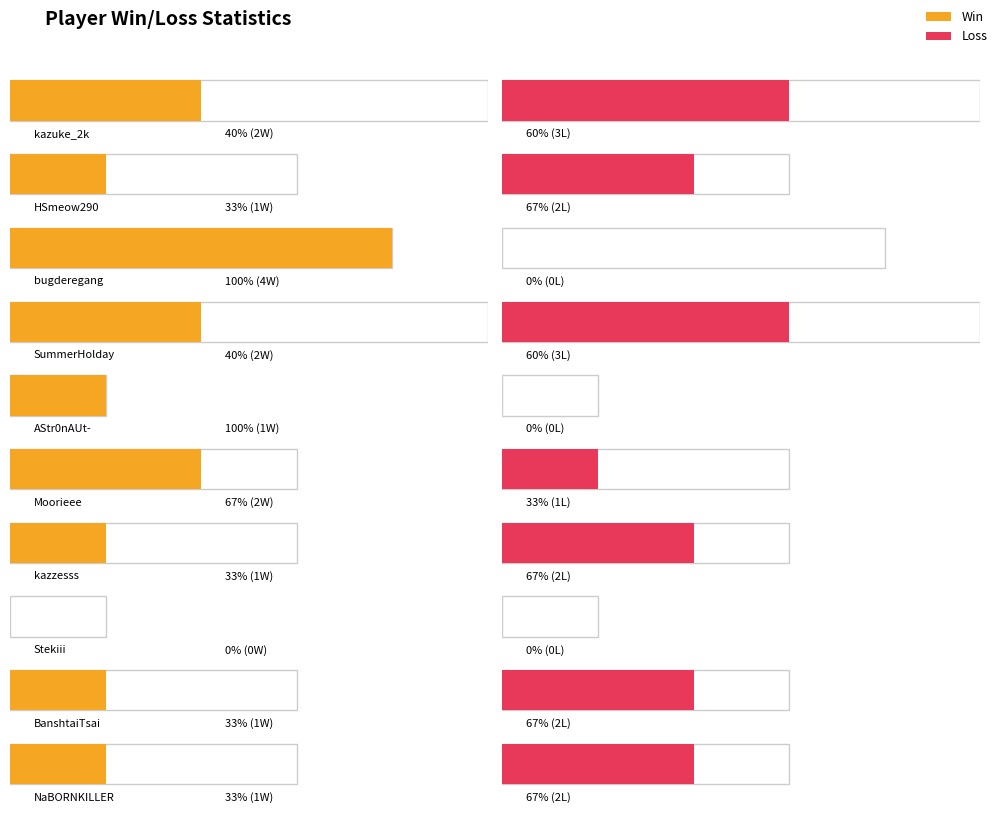

How many values in Loss are above zero?

7